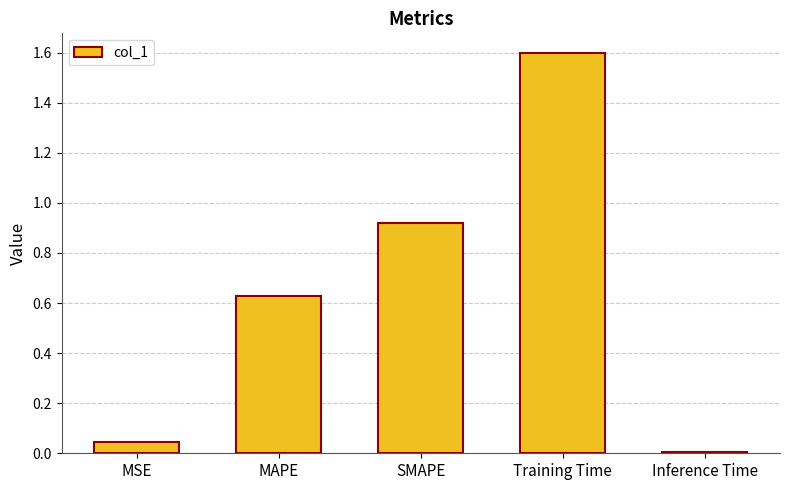

What is the label of the 1st bar from the left?

MSE